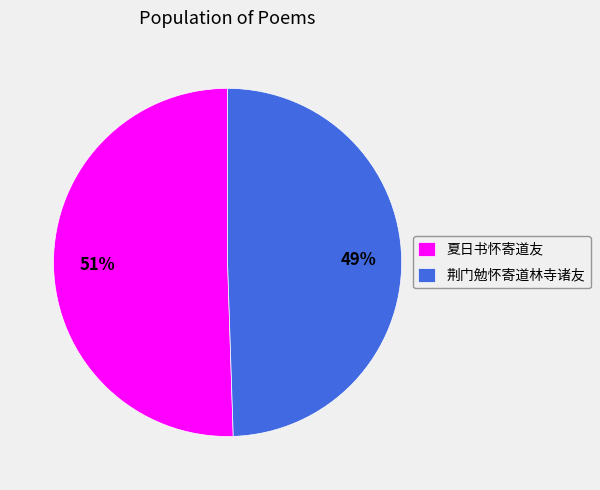

Between 夏日书怀寄道友 and 荆门勉怀寄道林寺诸友, which is larger?

夏日书怀寄道友